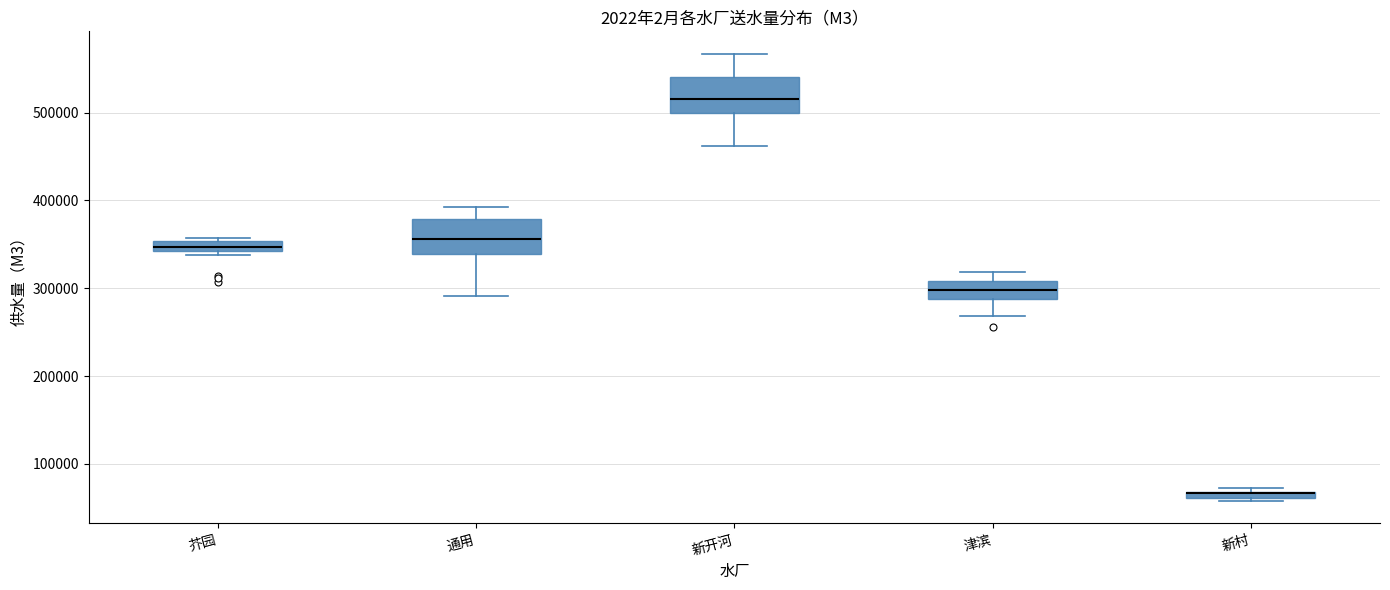

Where does the lower whisker of the box for 通用 end on the y-axis? The values are not printed on the chart, so give them approximately, as read against the axis.

290000